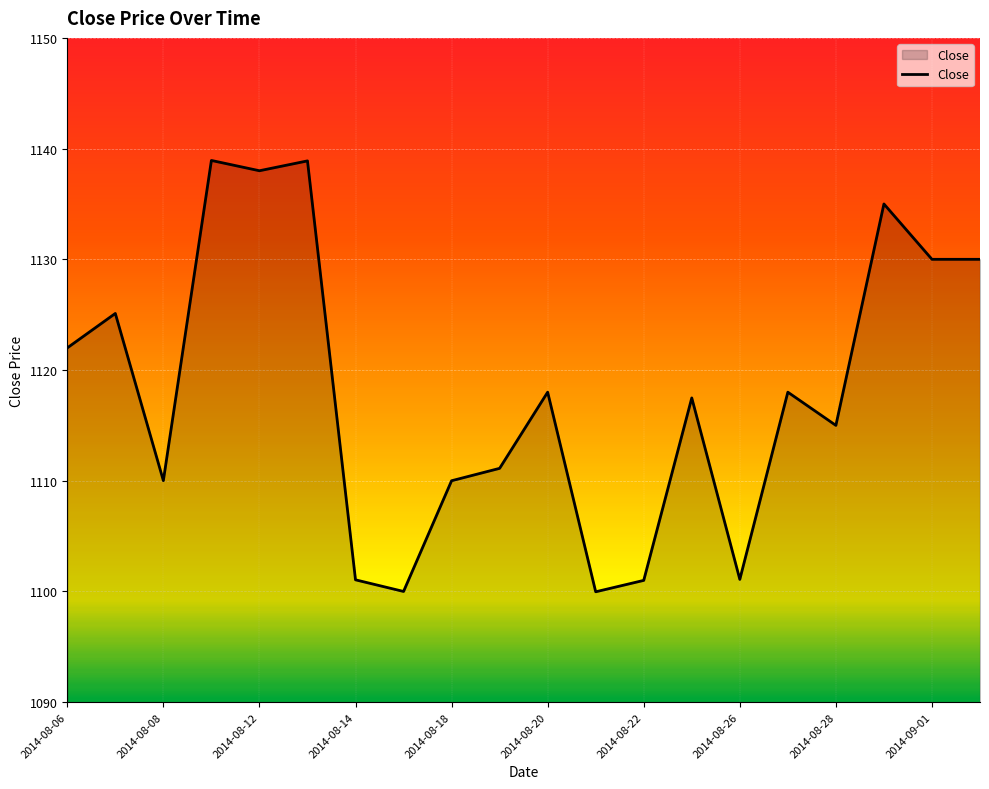

True or false: the data has more than 0 interior local peaks.

True